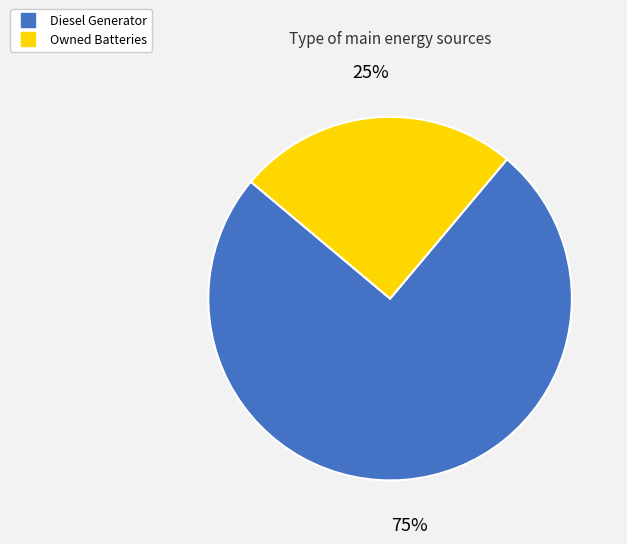

Count the number of slices in the pie.

2